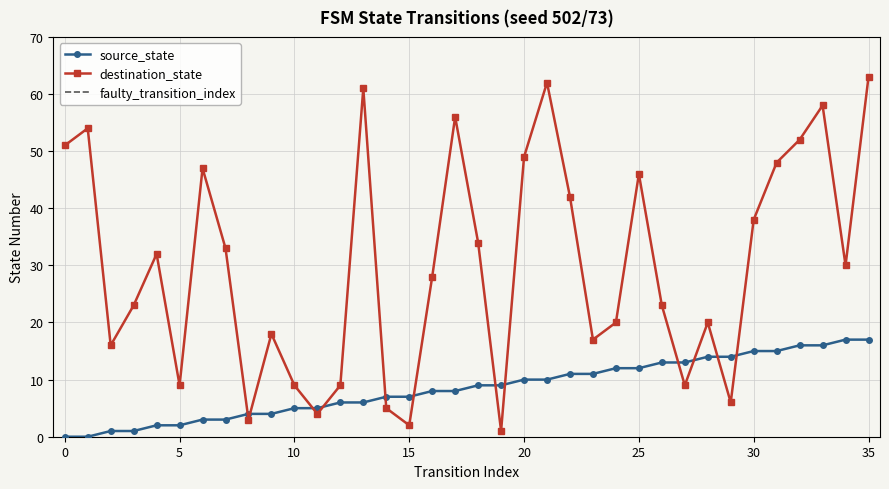

List the series in order of their overall mean, highest first.

destination_state, source_state